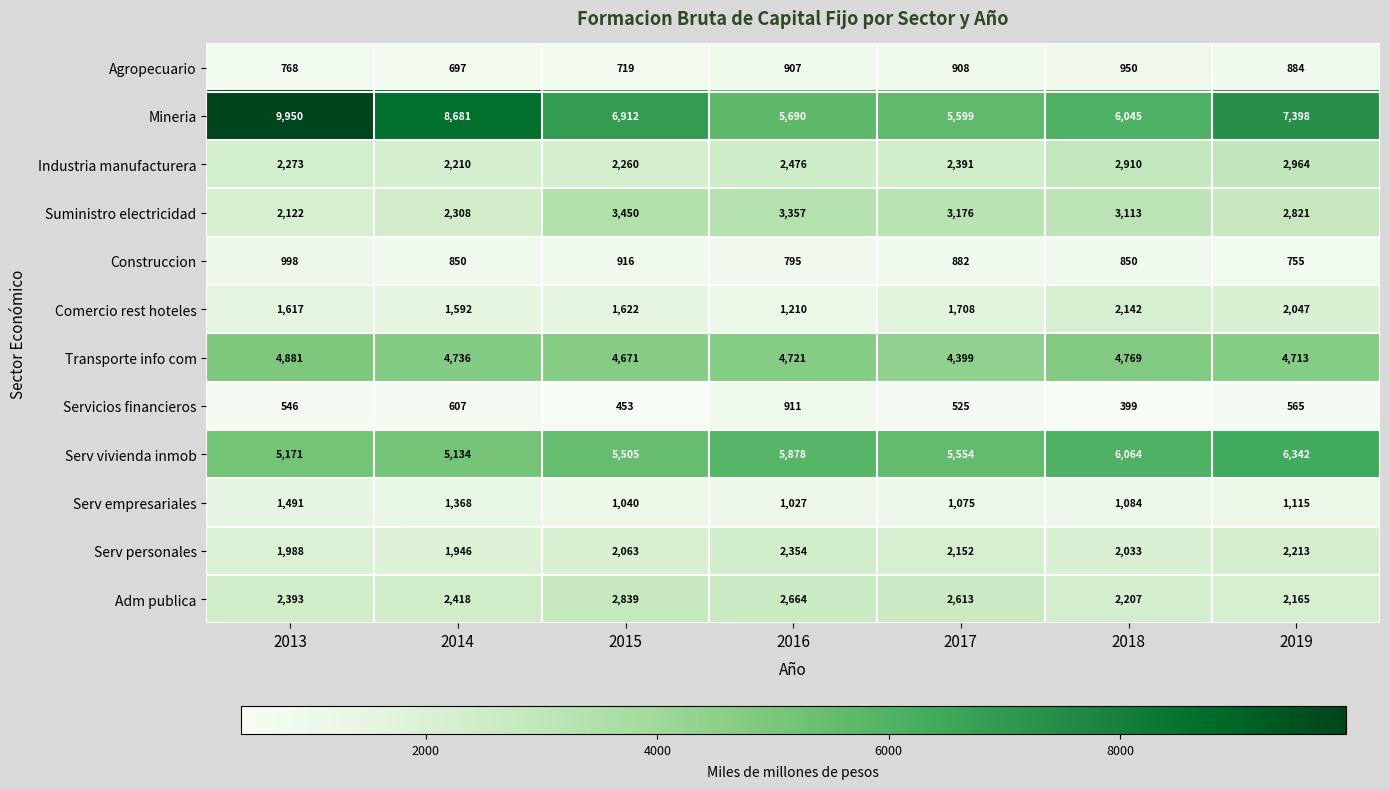

Count the number of data series in this chart.

12